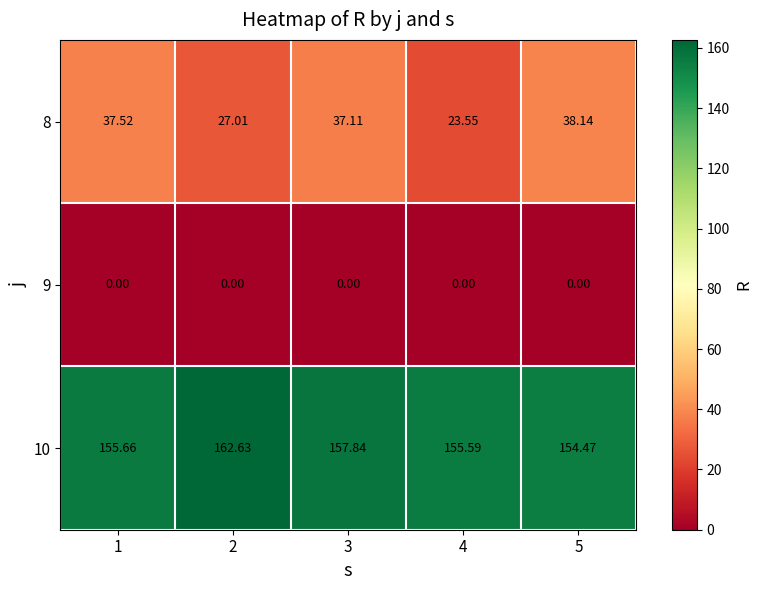

How many distinct data groups are displayed?

3